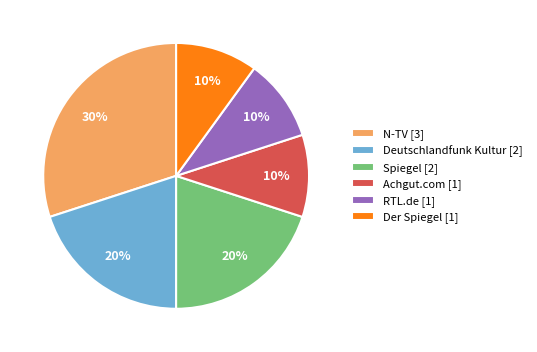

To the nearest percent, what portion does Deutschlandfunk Kultur represent?

20%